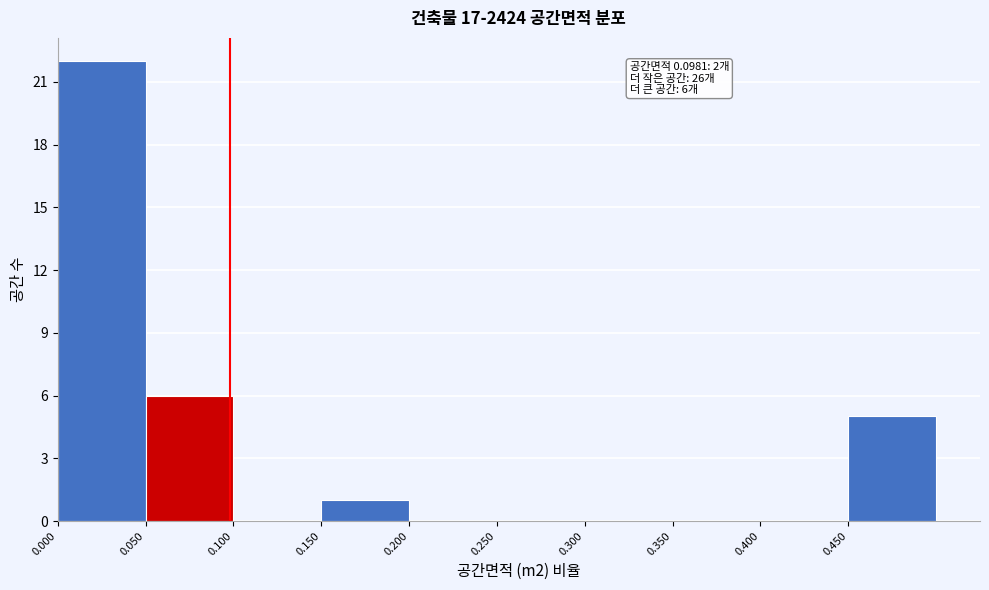

Which range on the x-axis has the tallest bar?

0.00 to 0.05